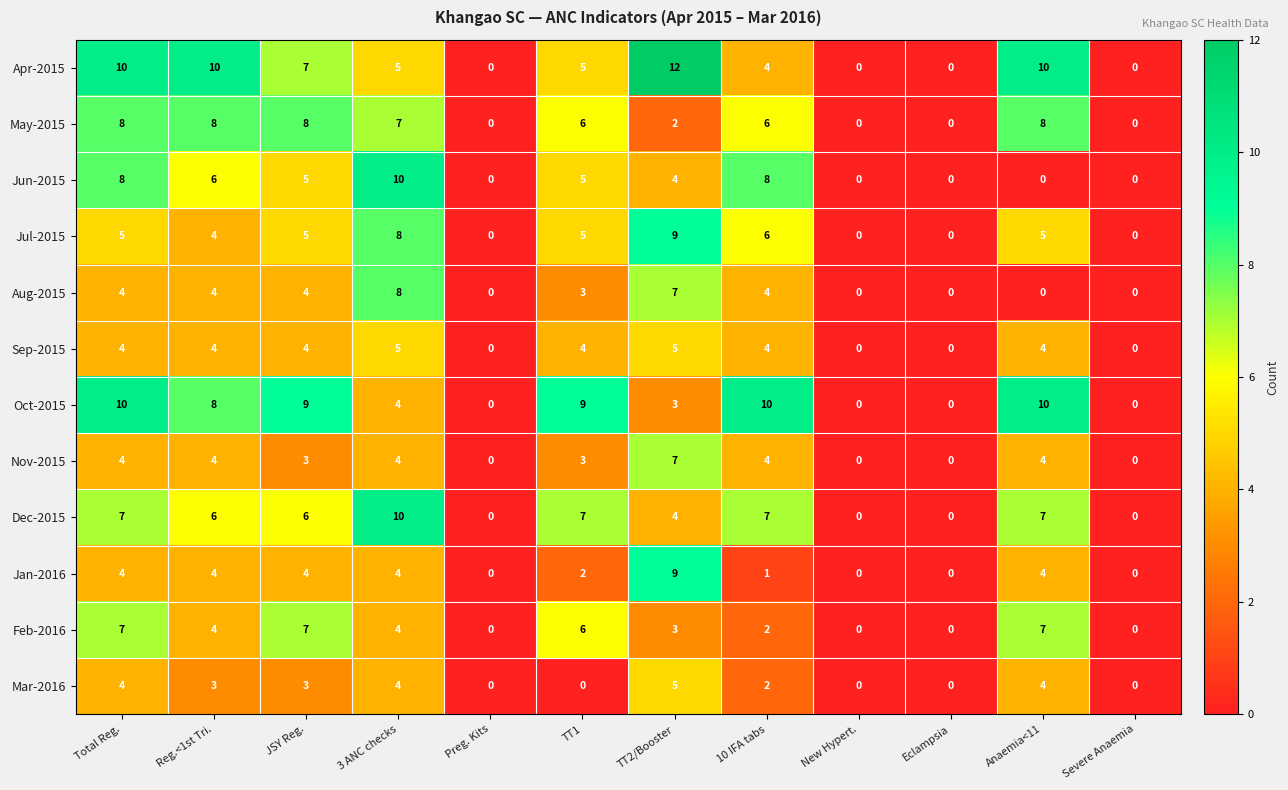

How many values in Jun-2015 are above zero?

7